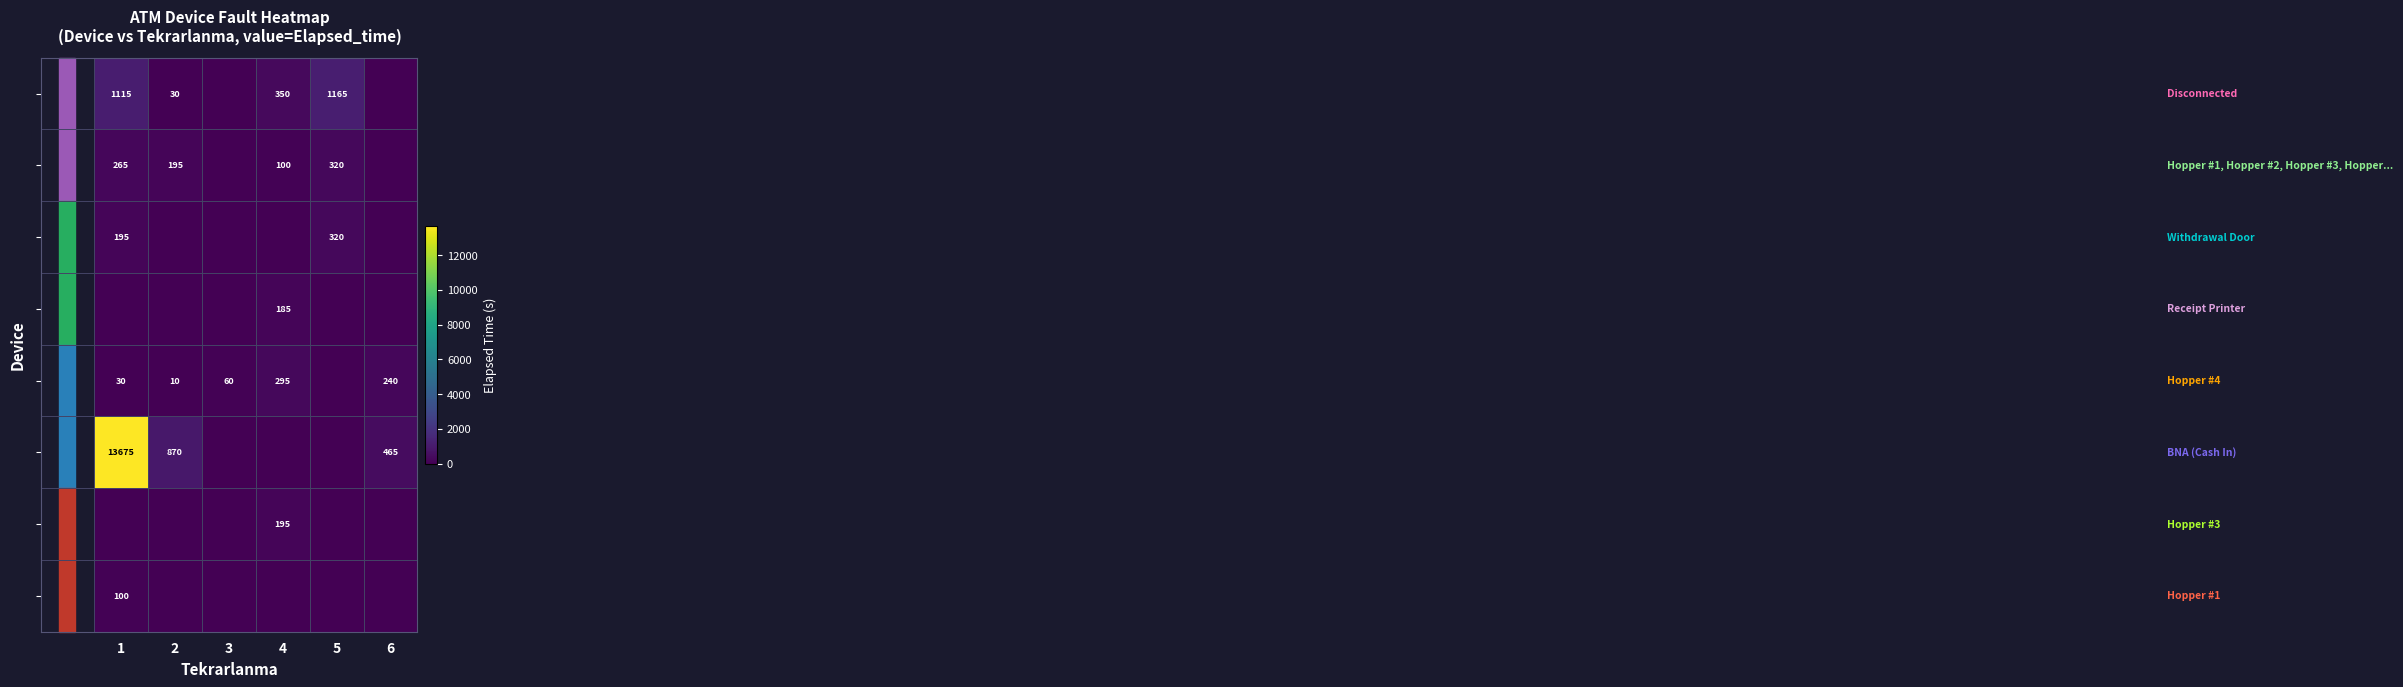

Count the number of data series in this chart.

8